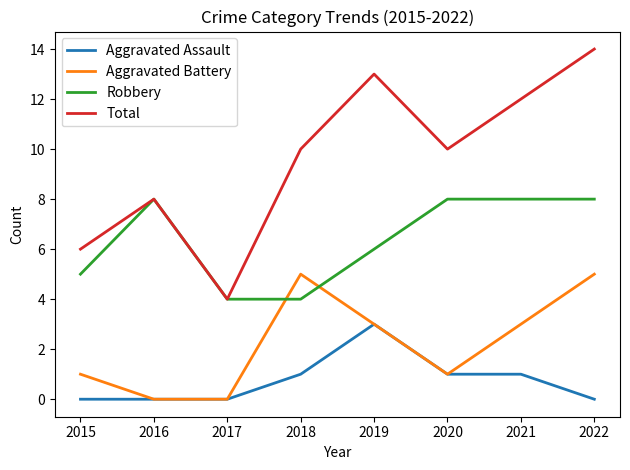

What is the difference between the second highest and minimum values in the Aggravated Battery series?

5